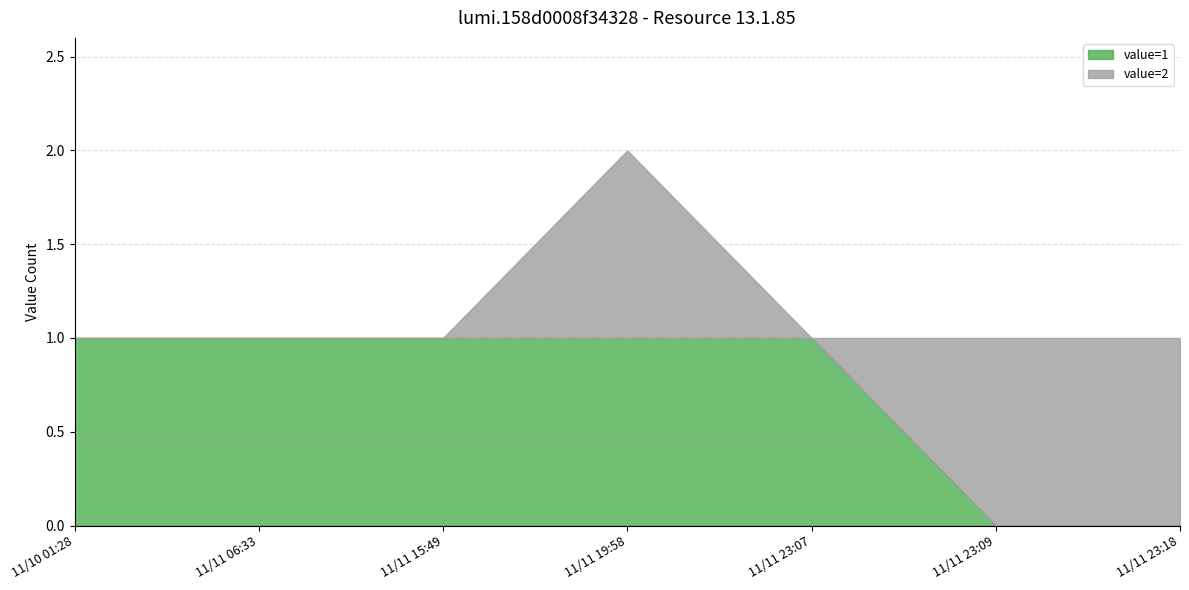

The value=1 series shows 0 at 11/11 23:09. True or false?

True